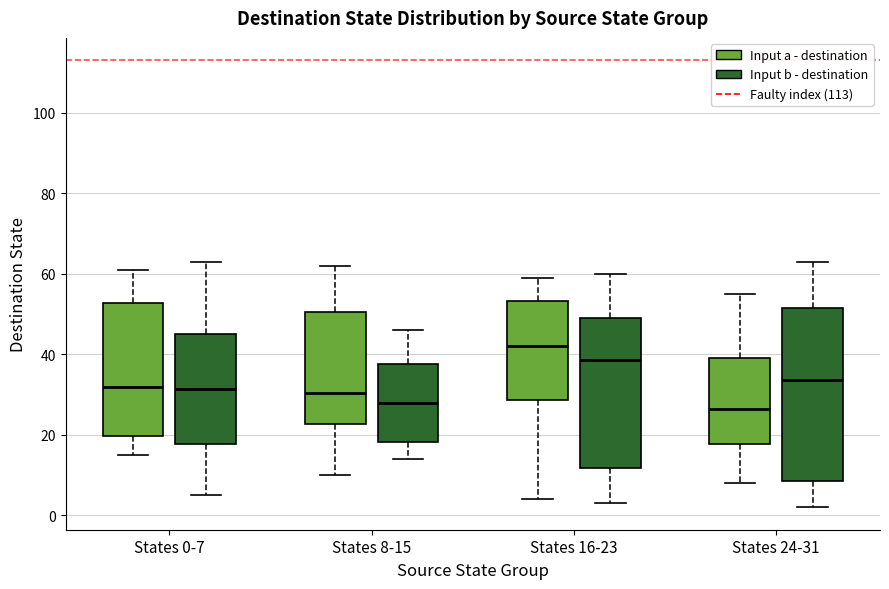

Reading left to right, read every box against the y-axis: the position of its median line, the range the box covers, and the ends of its whiskers. The values are not printed on the chart, so give them approximately, as read against the axis.

States 0-7 (Input a - destination): median 32, box 20 to 52, whiskers 16 to 62
States 0-7 (Input b - destination): median 32, box 18 to 46, whiskers 6 to 64
States 8-15 (Input a - destination): median 30, box 22 to 50, whiskers 10 to 62
States 8-15 (Input b - destination): median 28, box 18 to 38, whiskers 14 to 46
States 16-23 (Input a - destination): median 42, box 28 to 54, whiskers 4 to 60
States 16-23 (Input b - destination): median 38, box 12 to 50, whiskers 4 to 60
States 24-31 (Input a - destination): median 26, box 18 to 40, whiskers 8 to 56
States 24-31 (Input b - destination): median 34, box 8 to 52, whiskers 2 to 64